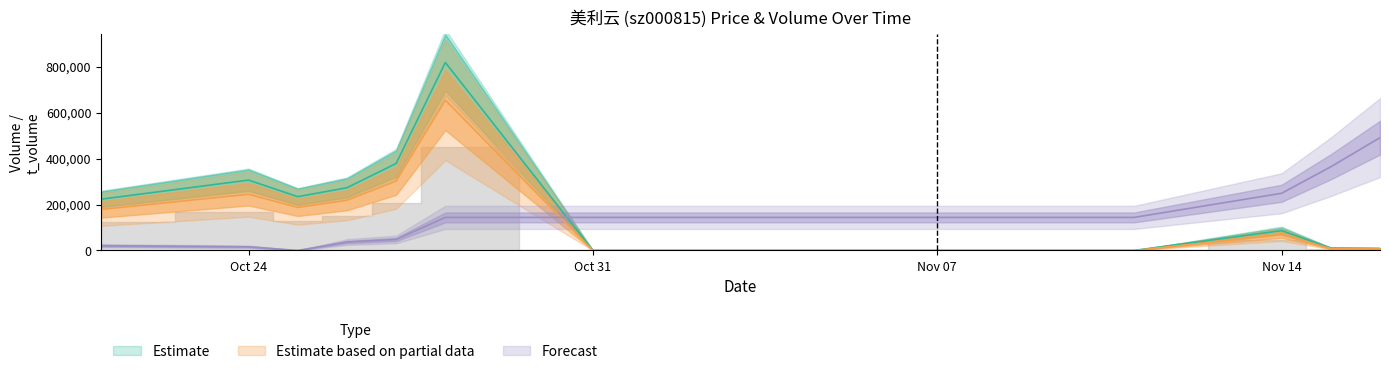

How many lines are shown in the chart?

3